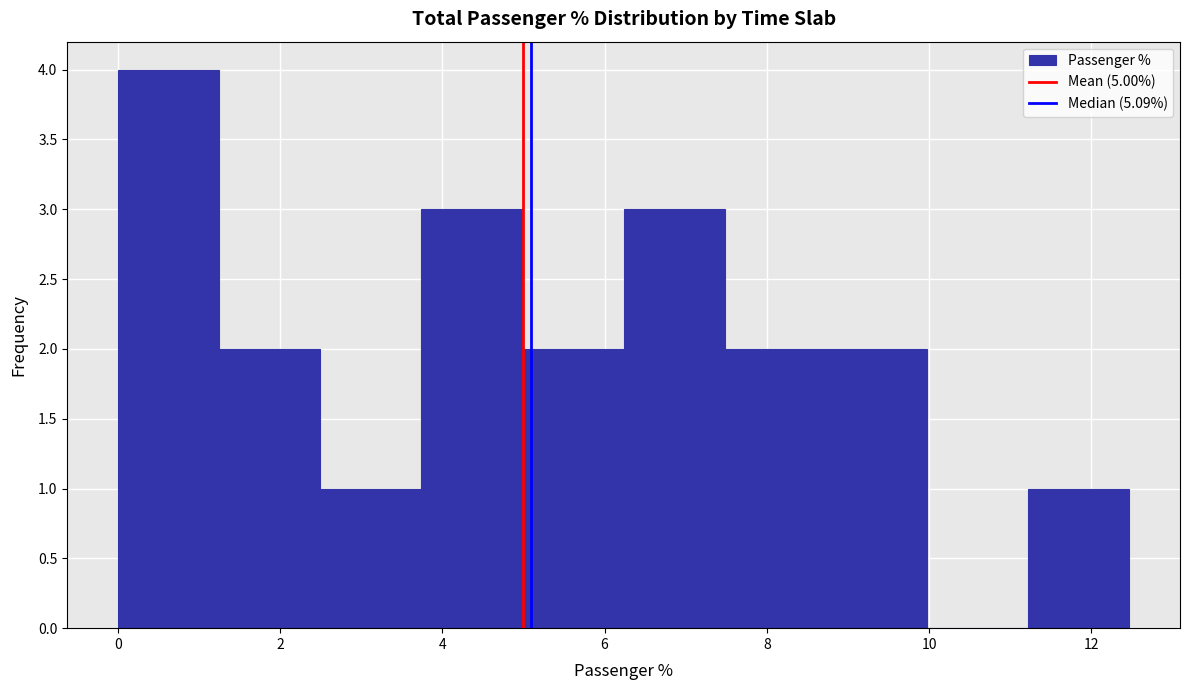

Reading left to right, transcribe this chart: for each bar, give the range it covers on the x-axis and its height. Neither the bar edges nor the heights are printed on the chart, so give them approximately, as read against the axes.

0.0 to 1.2: 4
1.2 to 2.4: 2
2.4 to 3.8: 1
3.8 to 5.0: 3
5.0 to 6.2: 2
6.2 to 7.4: 3
7.4 to 8.8: 2
8.8 to 10.0: 2
10.0 to 11.2: 0
11.2 to 12.4: 1